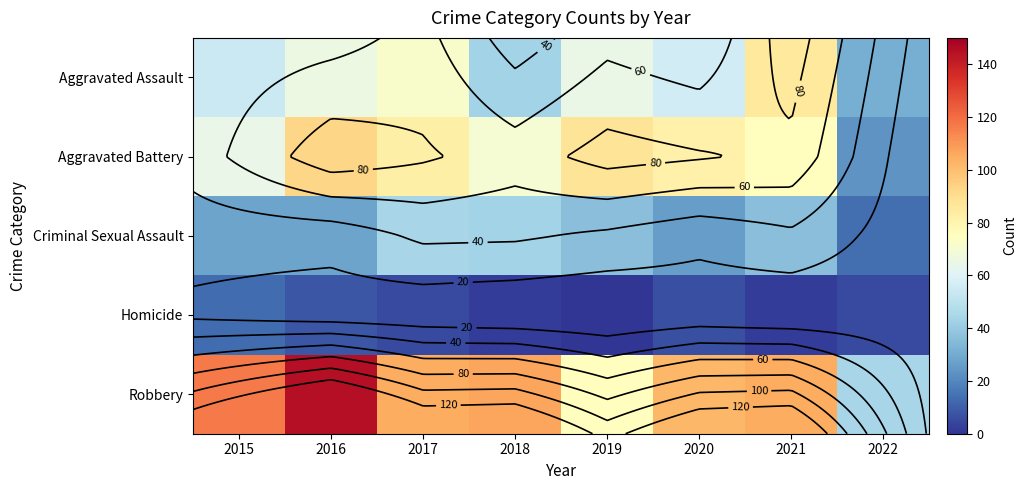

What is the difference between the maximum and minimum values in the Criminal Sexual Assault series?

30